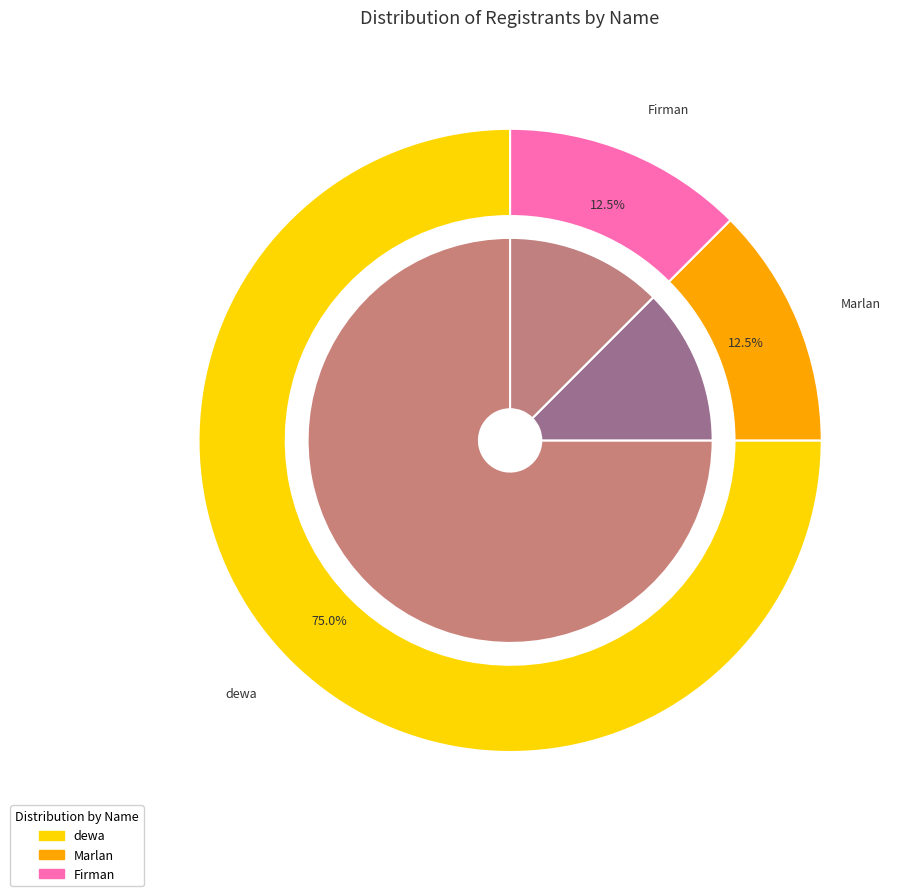

To the nearest percent, what is the average slice percentage?

33%